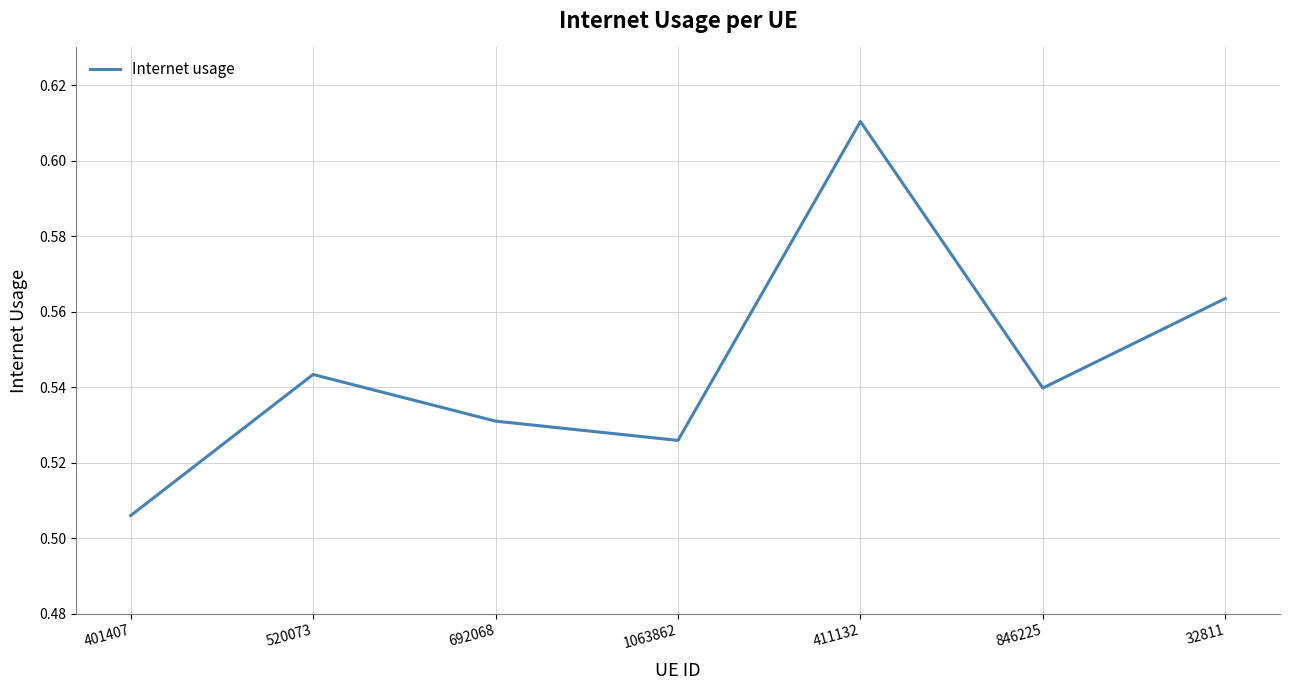

Does the chart display data point markers on the line(s)?

No